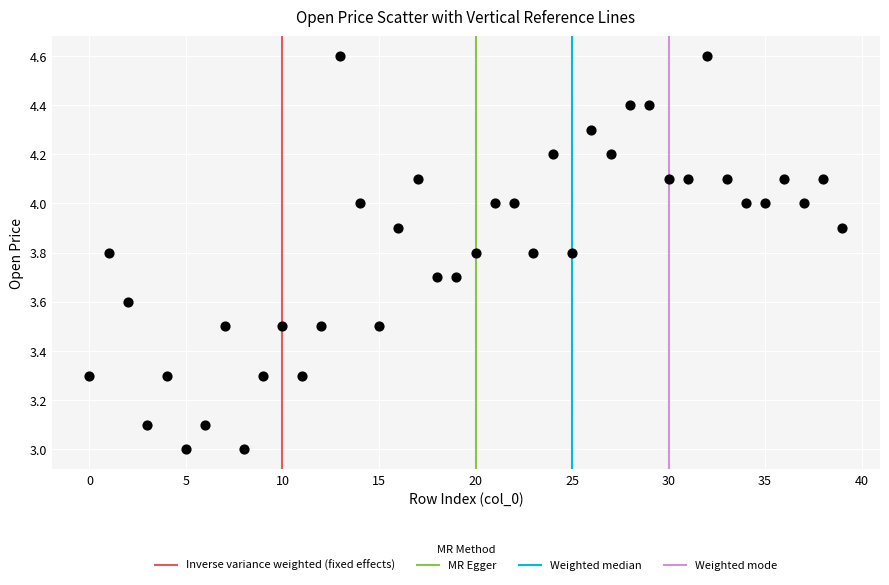

What is the range of Y values (max minus min)?

1.6